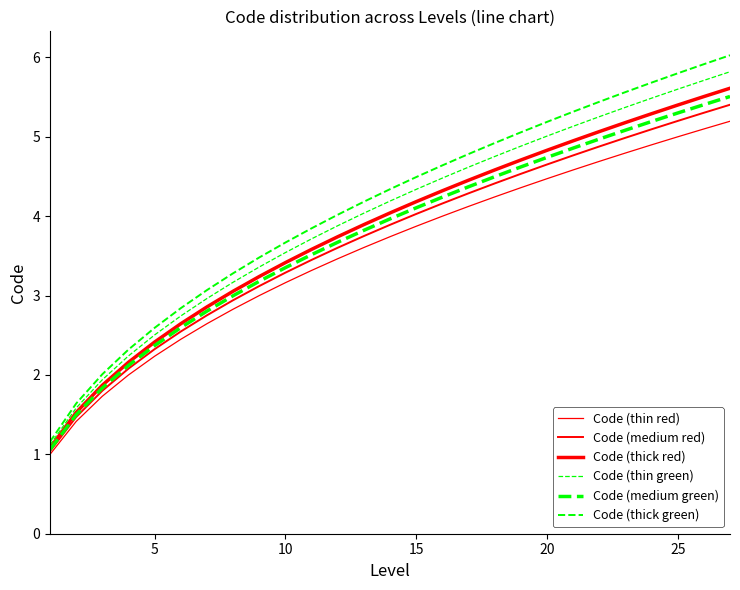

Does the chart display data point markers on the line(s)?

No